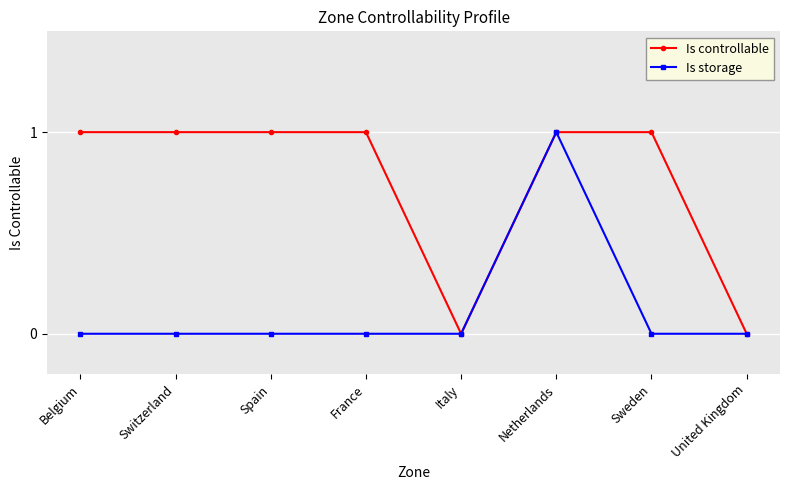

In Is storage, how many points are higher than both neighbors (excluding endpoints)?

1